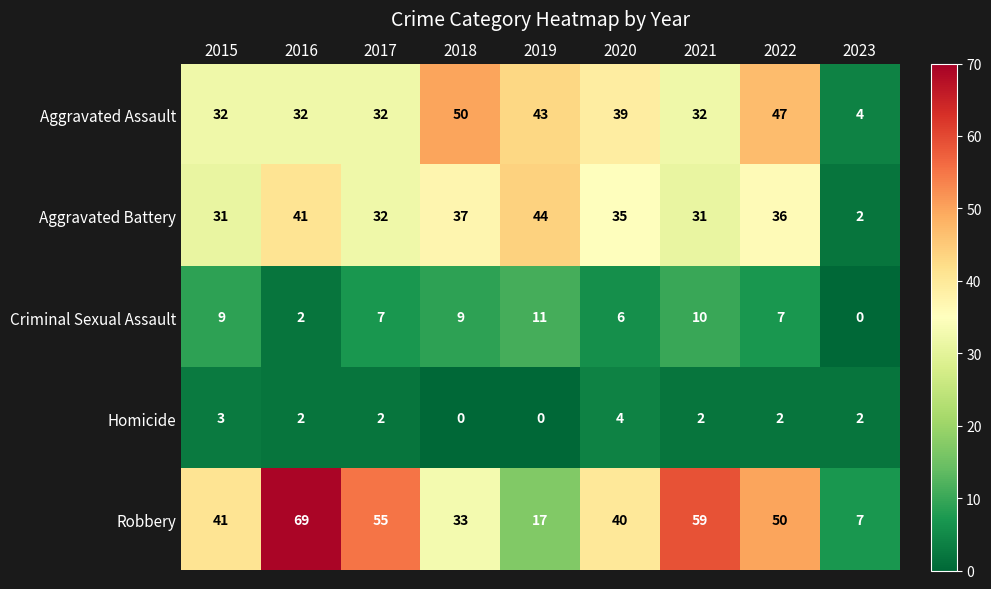

At 2021, list the series in order from smallest to largest.

Homicide, Criminal Sexual Assault, Aggravated Battery, Aggravated Assault, Robbery